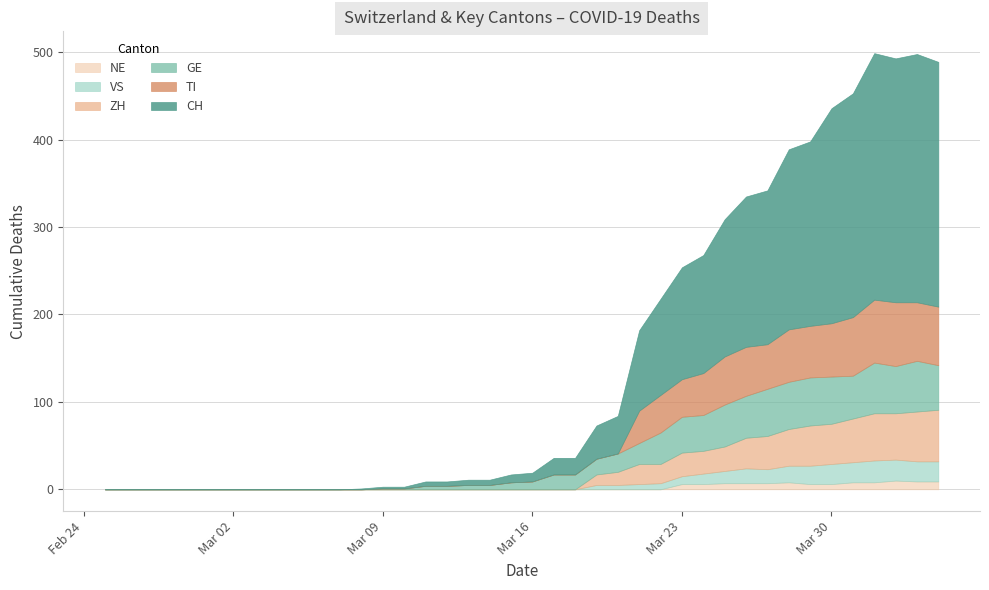

What is the difference between the second highest and minimum values in the VS series?

24